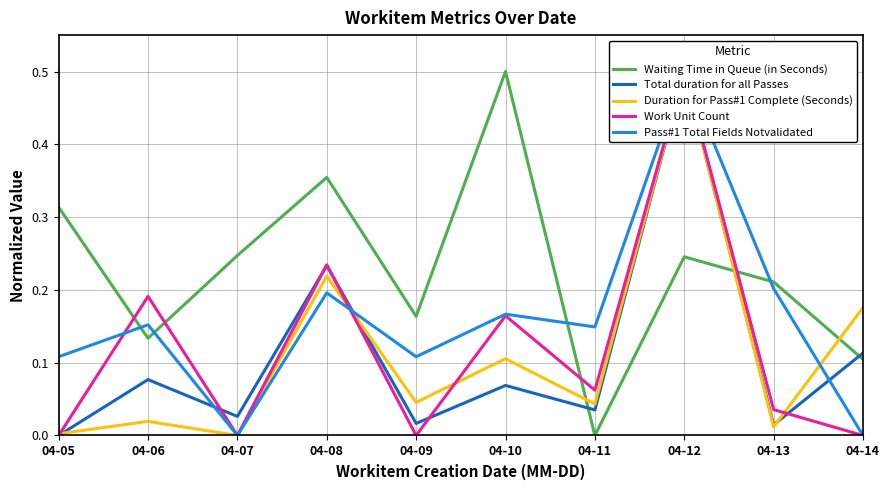

Which series has the largest range (max minus min)?

Waiting Time in Queue (in Seconds)